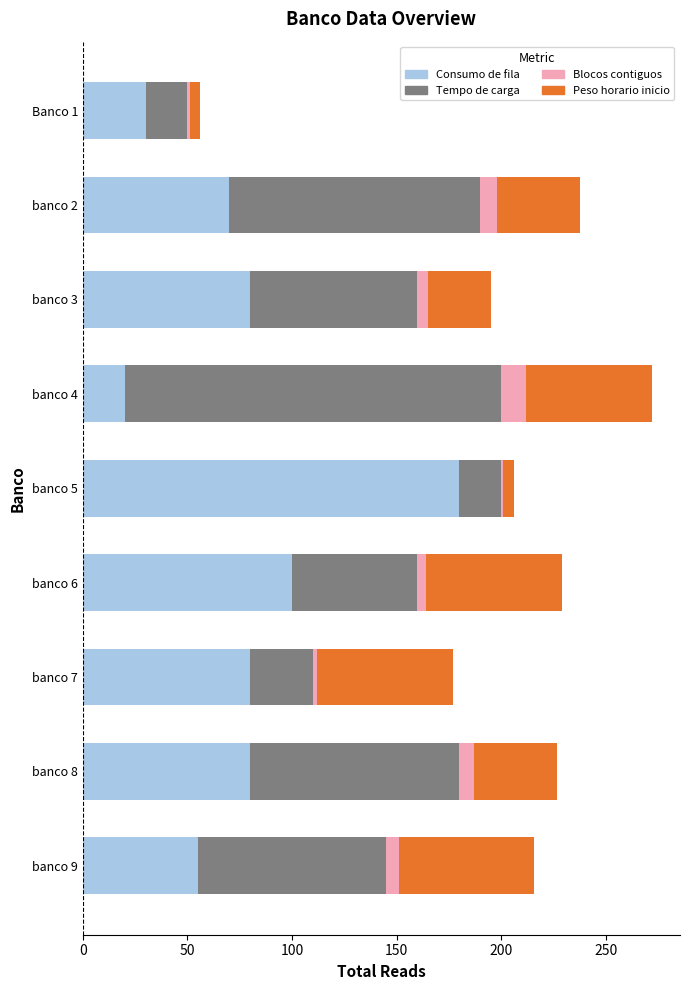

The value of Consumo de fila at banco 9 is 19. True or false?

False